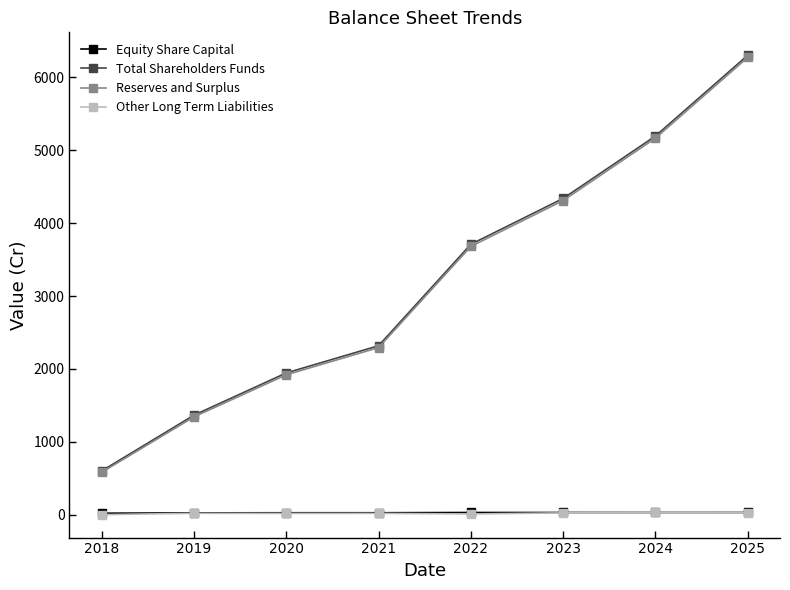

True or false: Other Long Term Liabilities and Total Shareholders Funds intersect in this chart.

False